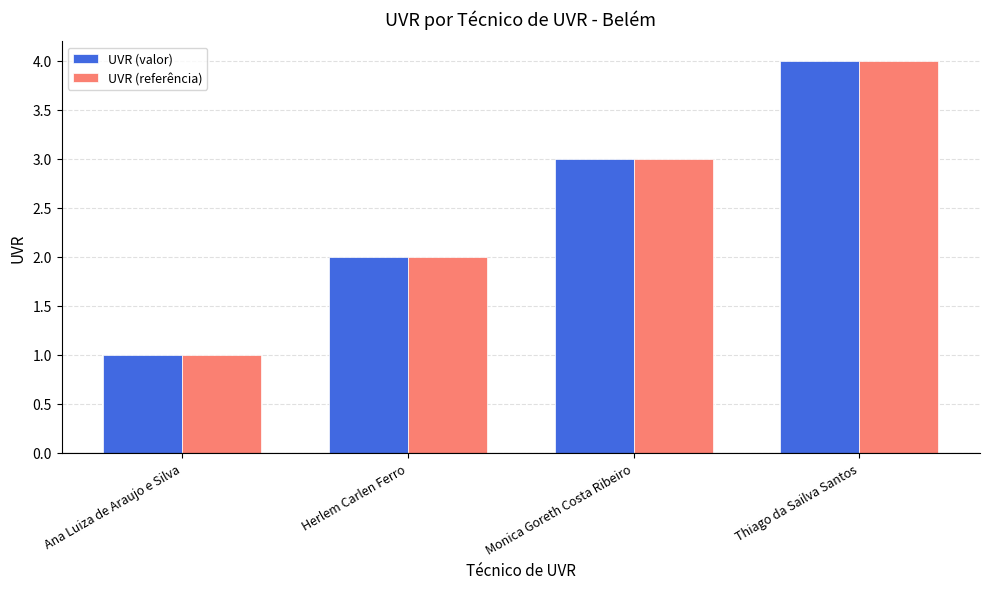

Which label corresponds to the smallest value in the chart?

Ana Luiza de Araujo e Silva